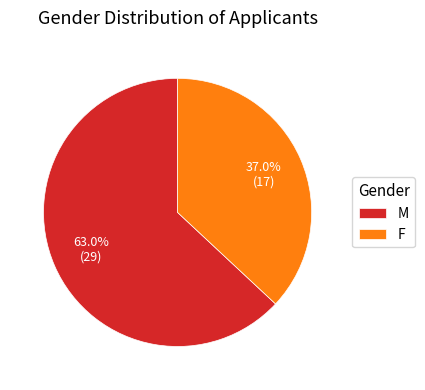

Which category accounts for the majority?

M